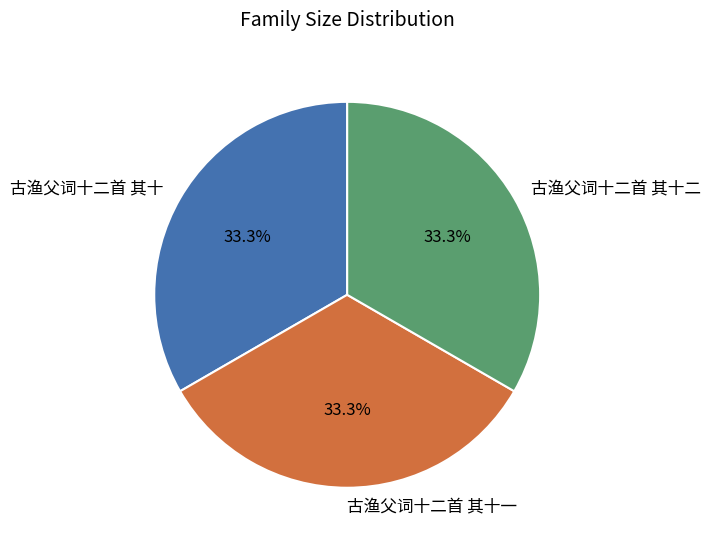

Is there a majority slice in this chart?

No